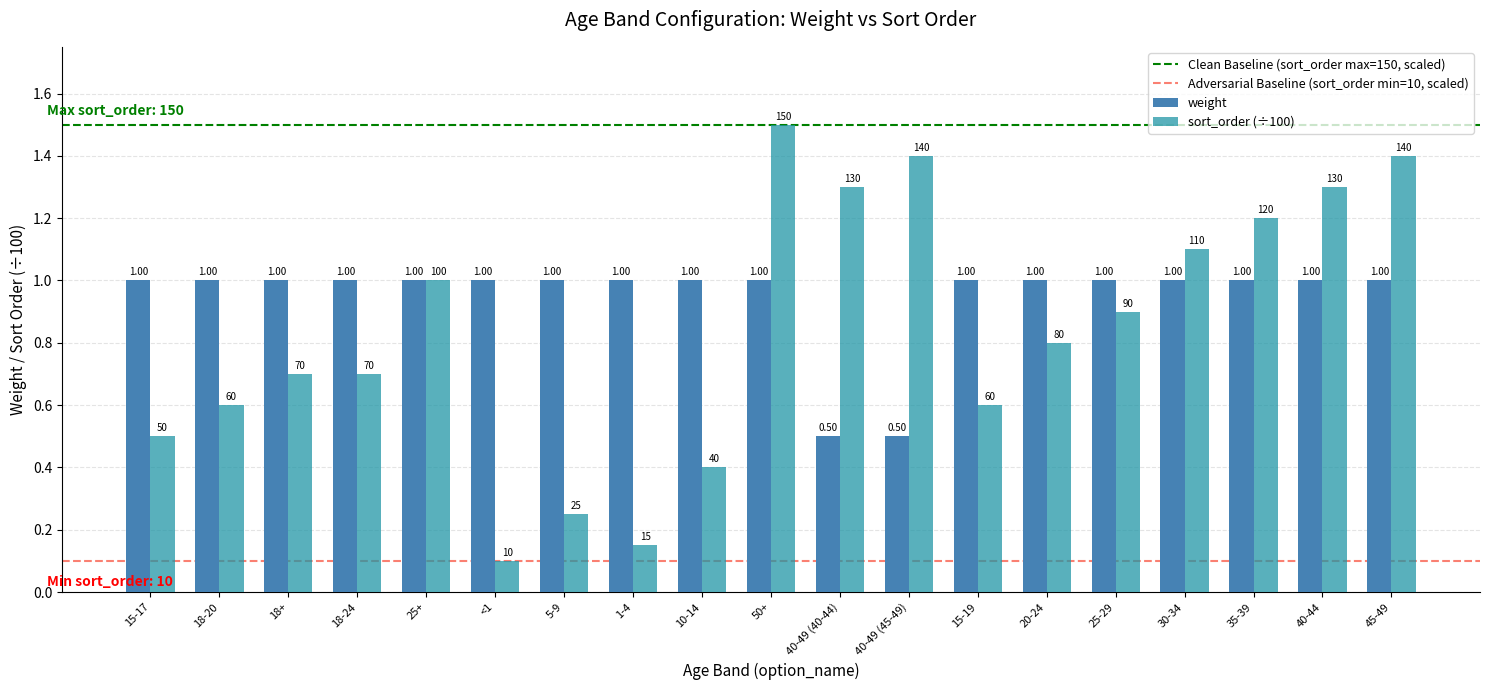

Which series has the largest total across all categories?

weight